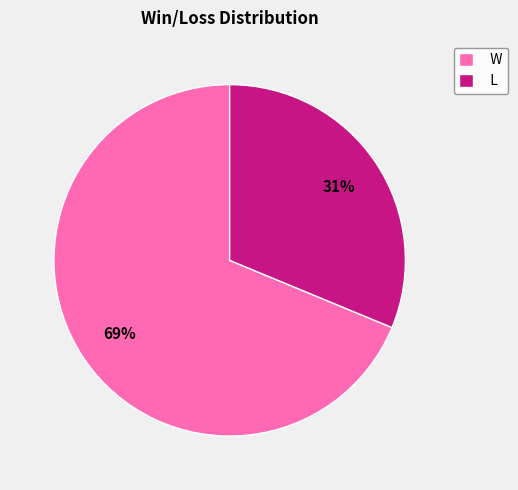

What percentage is the L slice, to the nearest percent?

31%